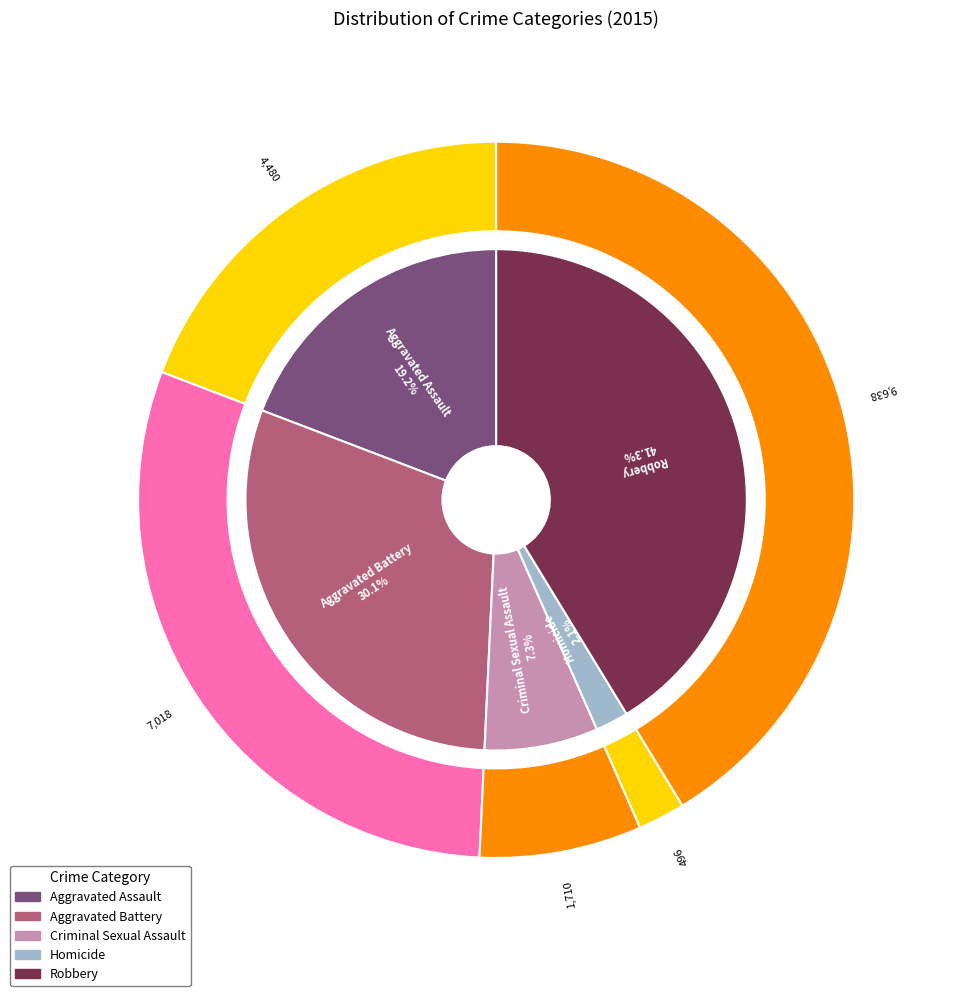

Which has a higher value, Homicide or Robbery?

Robbery